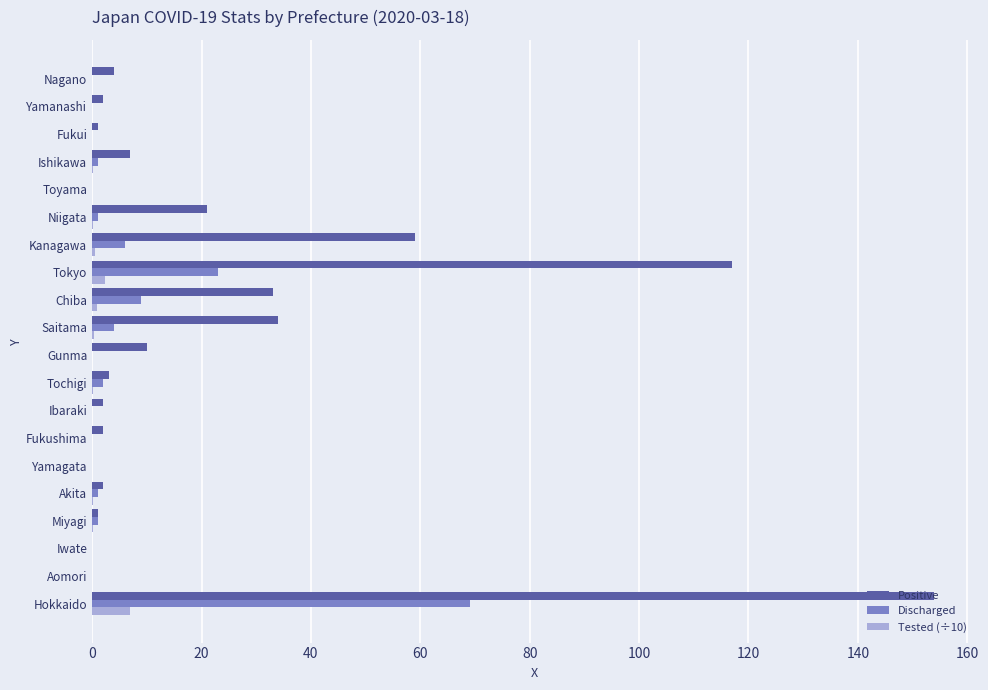

Which series has the largest total across all categories?

Positive